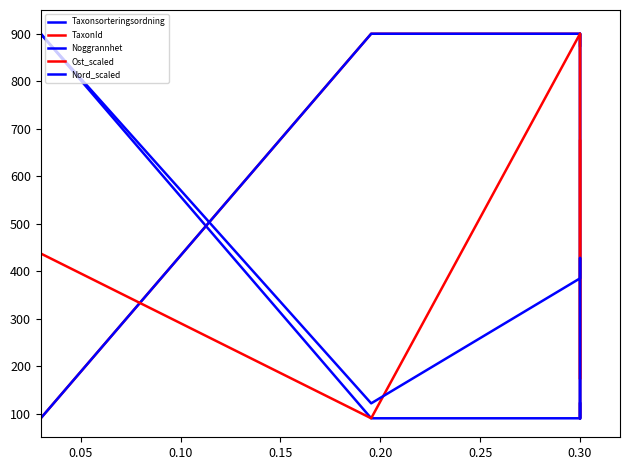

What is the sum of all Ost_scaled values?

3208.8